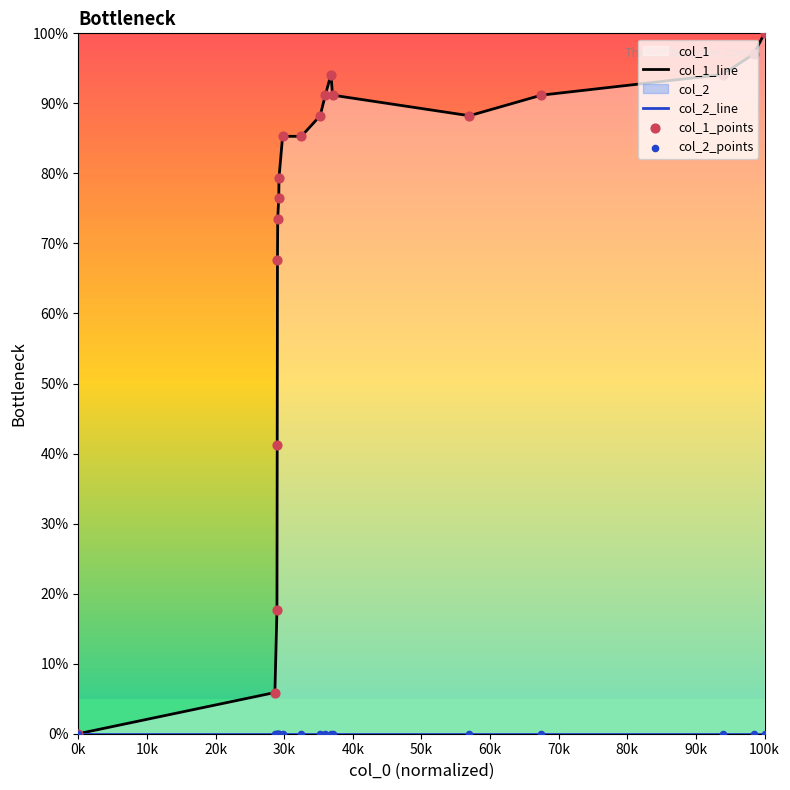

Which series has the largest Y range (max minus min)?

col_1_line